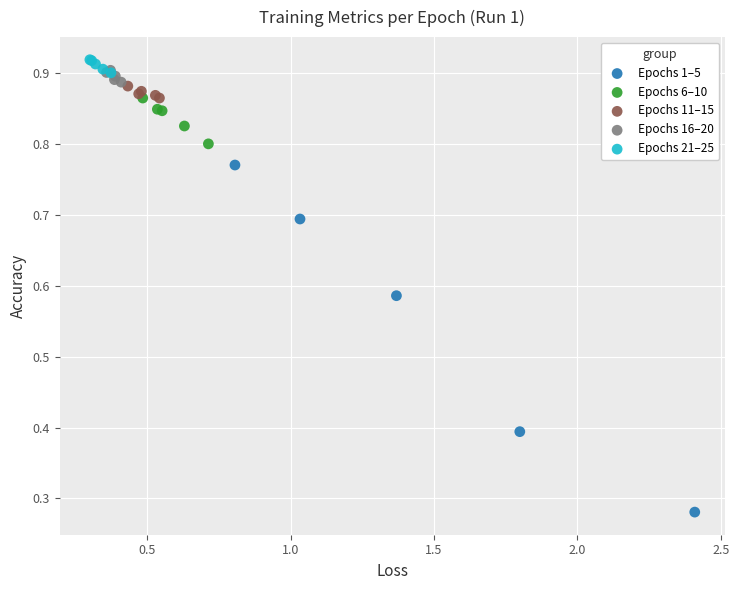

Which series reaches the maximum Y coordinate?

Epochs 21–25